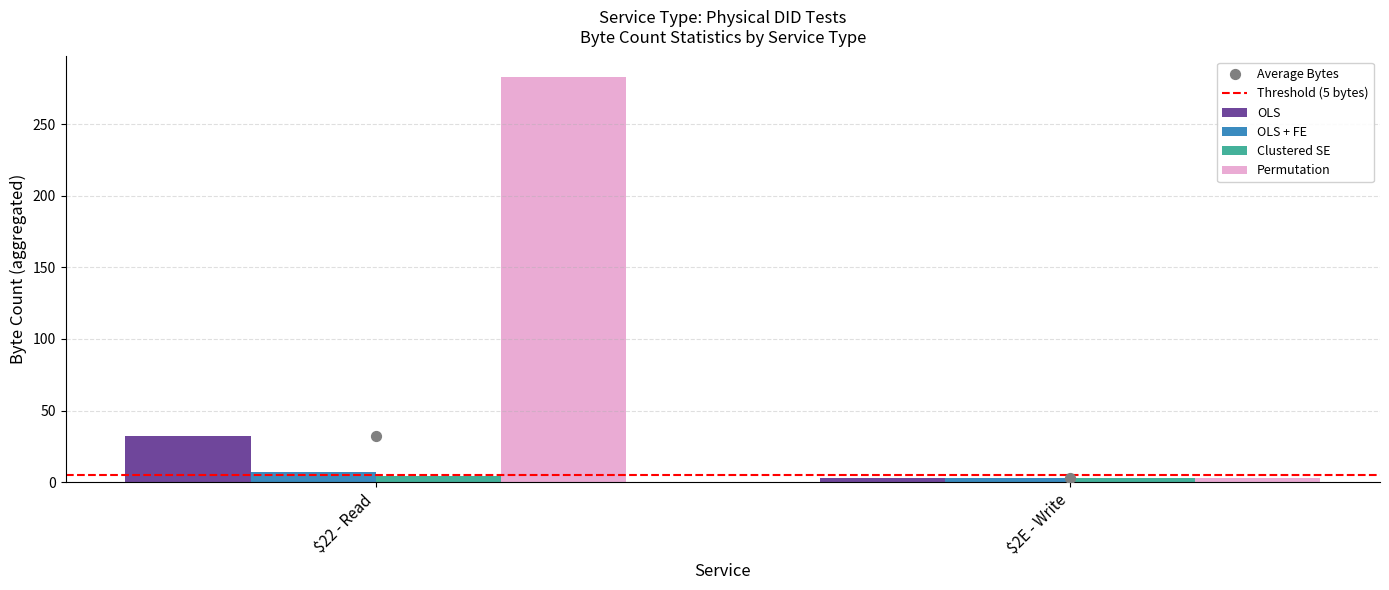

What is the total value across all series at $2E - Write?

17.0